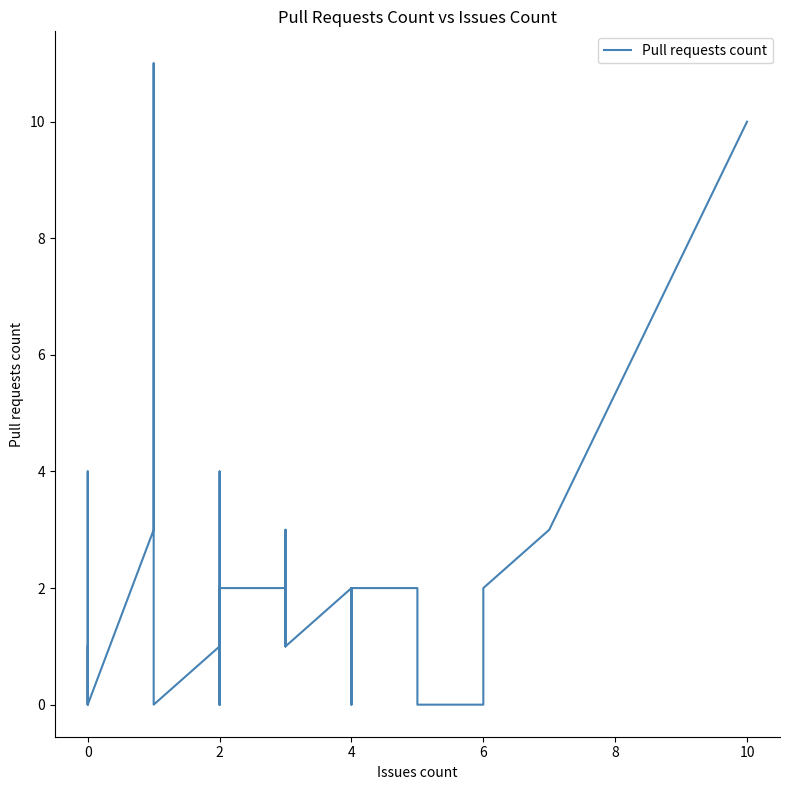

Reading left to right, what are all the values shown in this chart?

1	1	0	0	0	0	0	0	4	4	0	3	11	0	0	1	0	4	0	0	0	0	2	2	1	3	1	1	2	0	2	1	2	2	2	0	0	2	3	10